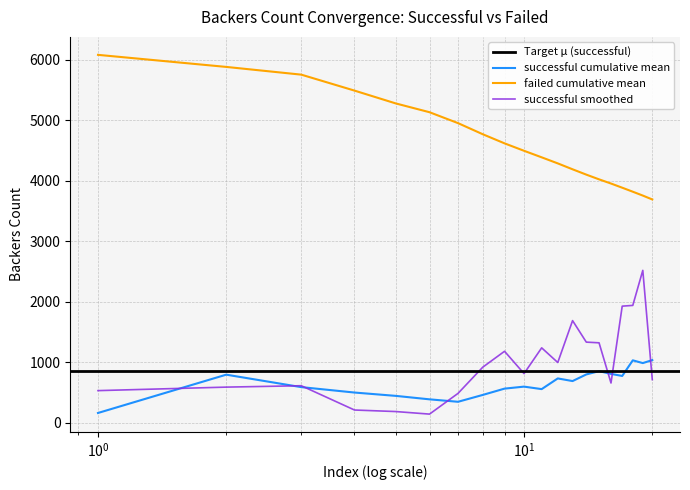

What is the average value?

4625.6